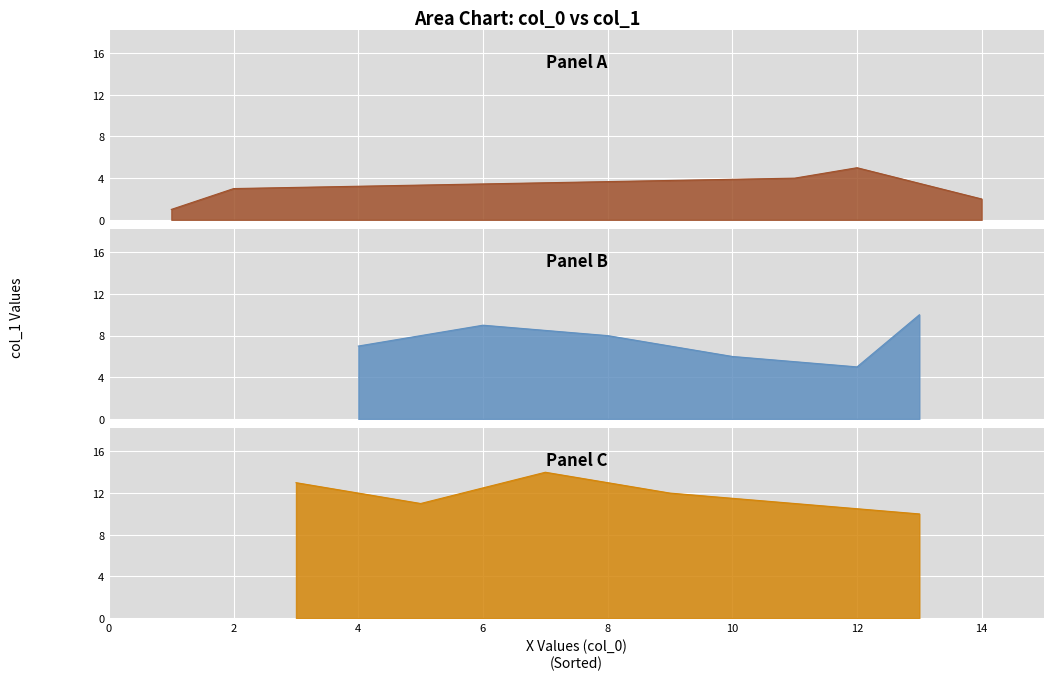

The chart shows a value of 8 at 8. True or false?

True